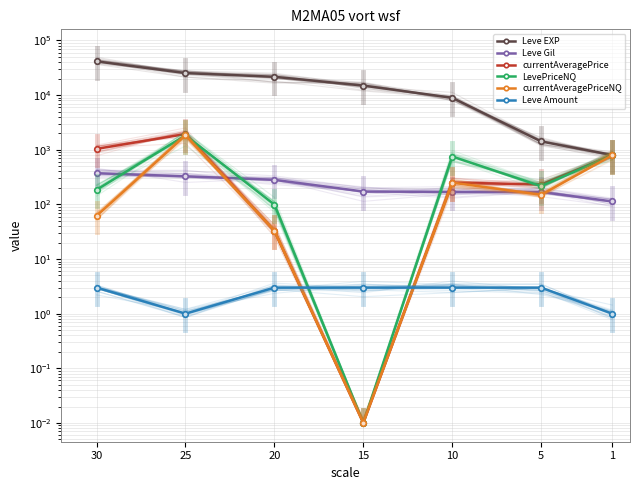

Which label corresponds to the largest value in the chart?

30